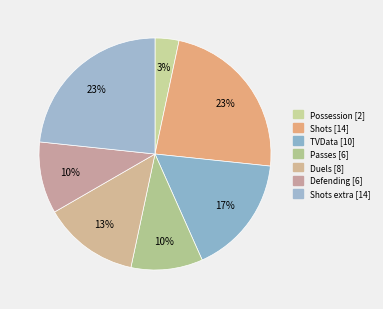

How many segments does this pie chart have?

7